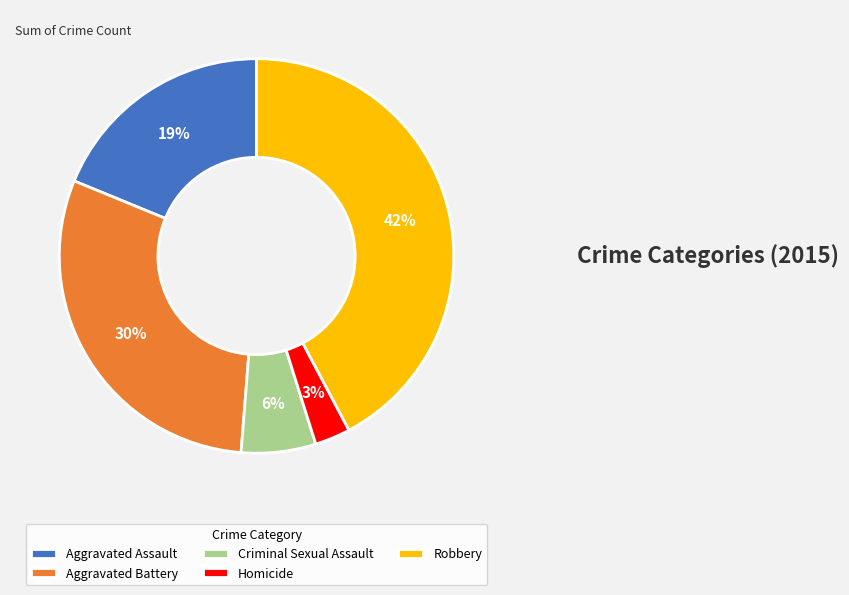

How many slices are in this pie chart?

5